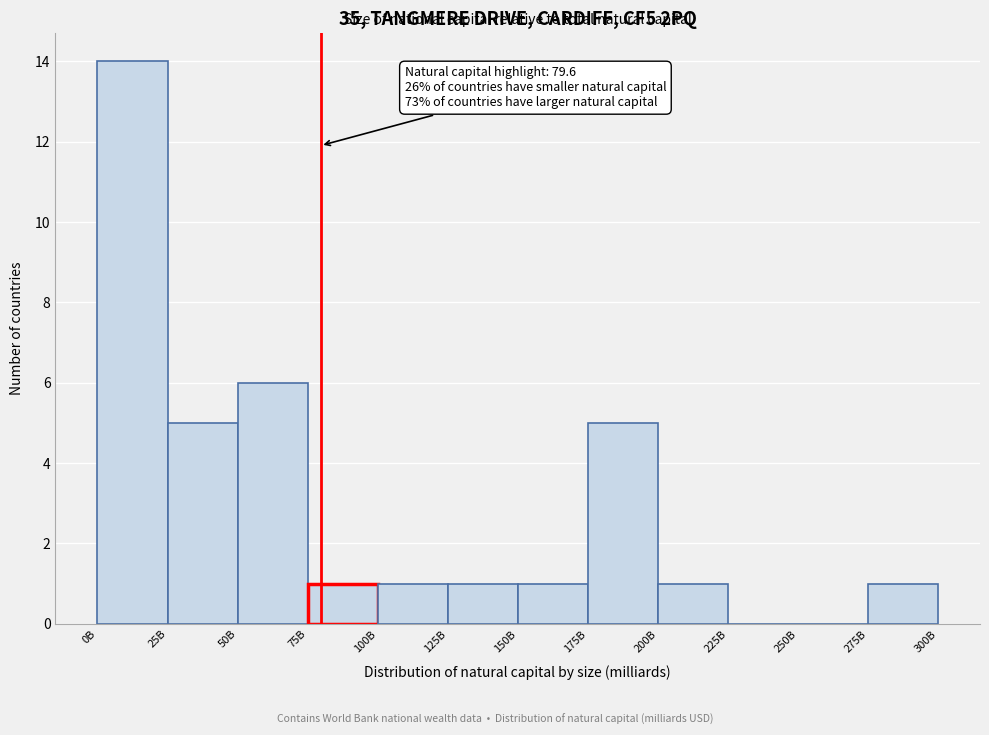

Reading right to left, transcribe all the data shown in this chart.

275B=1	250B=0	225B=0	200B=1	175B=5	150B=1	125B=1	100B=1	75B=1	50B=6	25B=5	0B=14